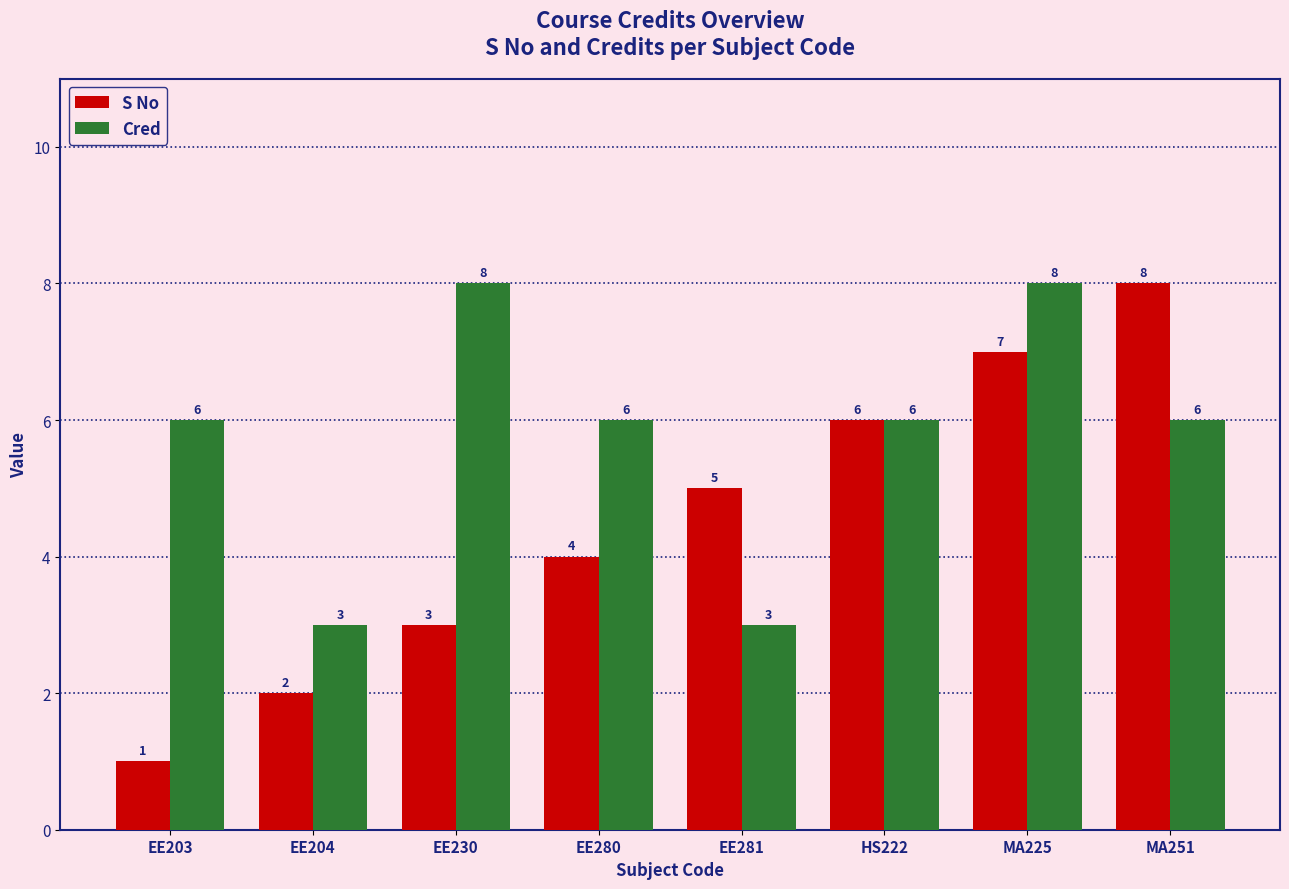

How many values in the S No series are below 5?

4